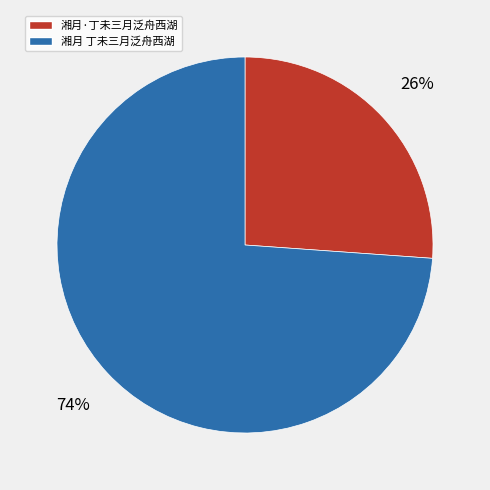

To the nearest percent, what is the average slice percentage?

50%